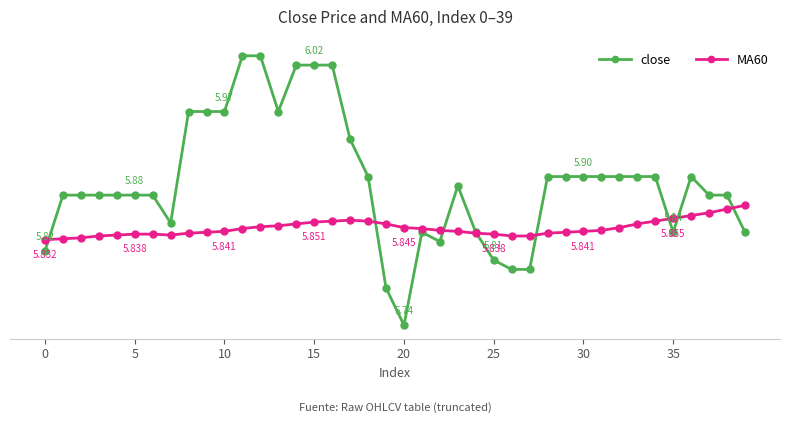

True or false: MA60 has more than 2 points higher than both neighbors.

False